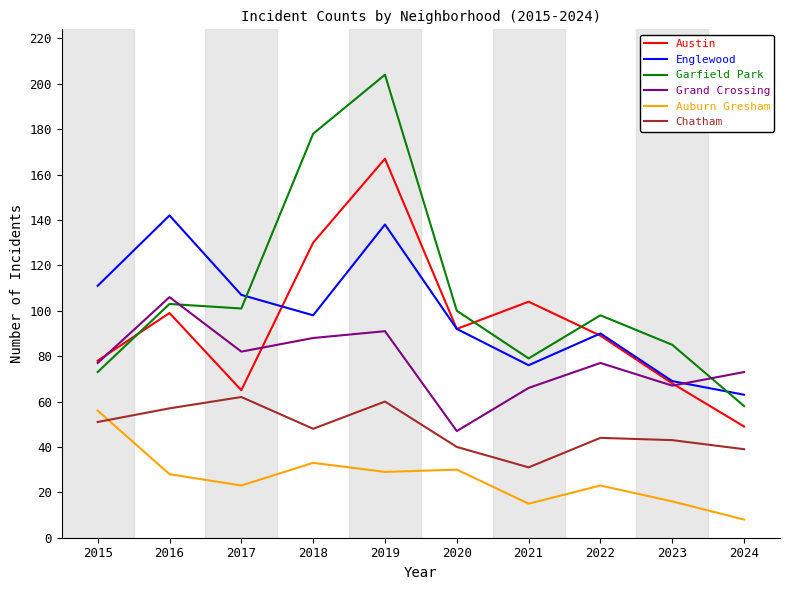

Rank the series by their maximum value, from highest to lowest.

Garfield Park, Austin, Englewood, Grand Crossing, Chatham, Auburn Gresham